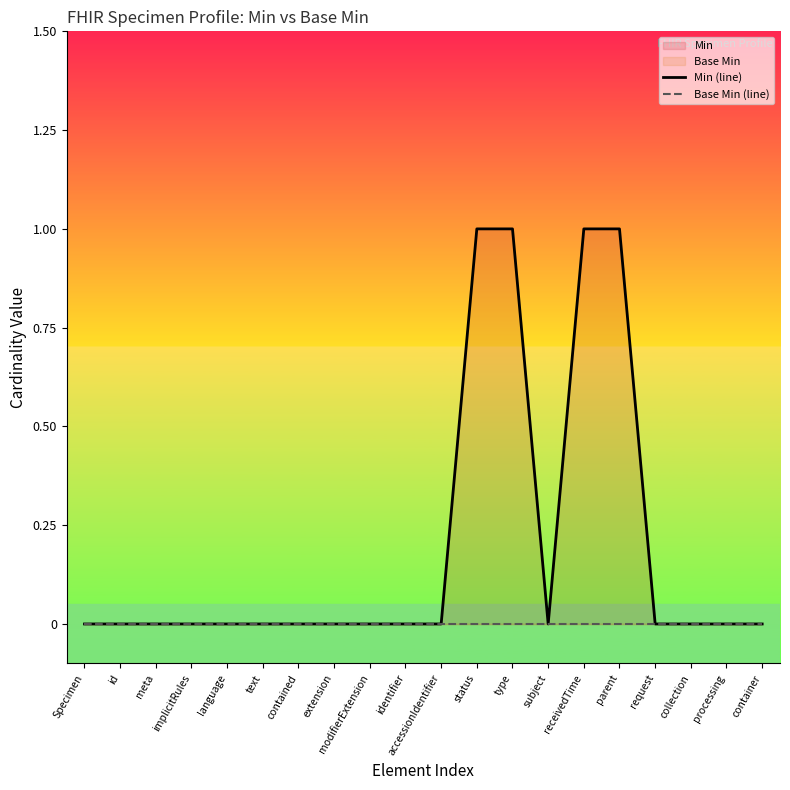

True or false: Min (line) and Base Min (line) cross at least once.

False